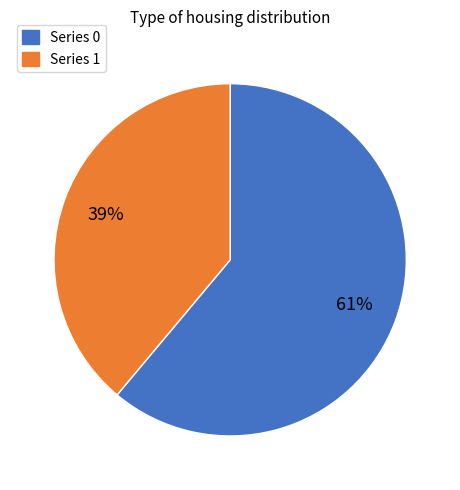

To the nearest percent, what is the average slice percentage?

50%